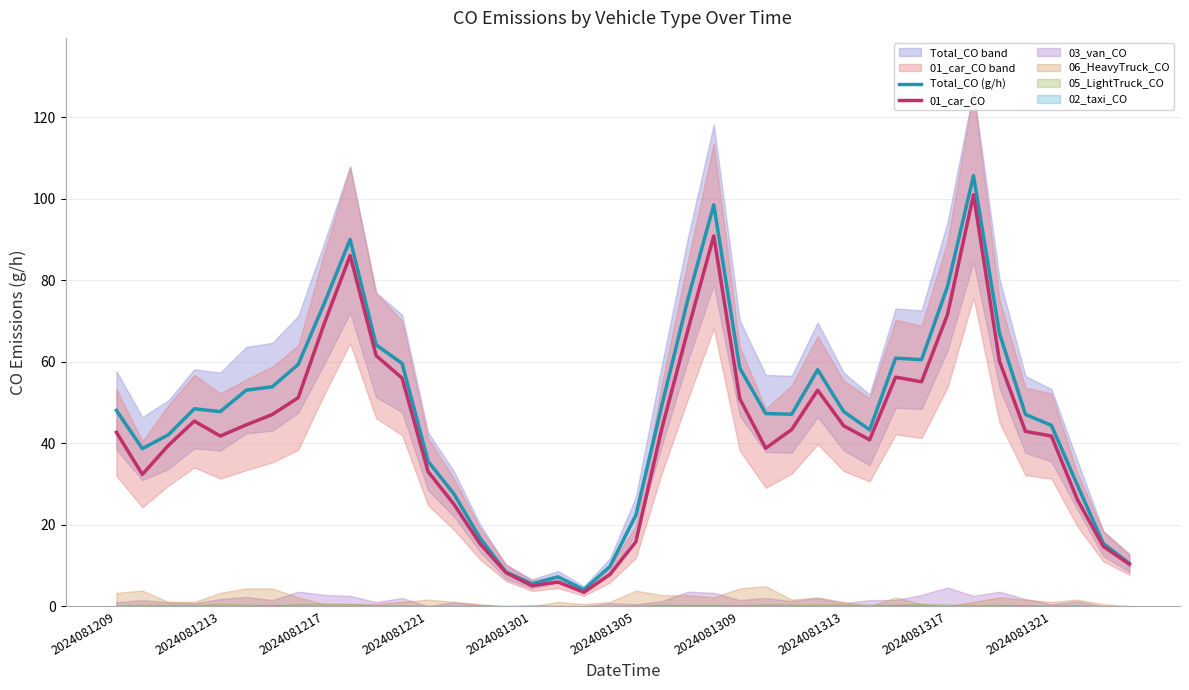

True or false: Total_CO (g/h) has a value of 62.3 at 2024081313.

False